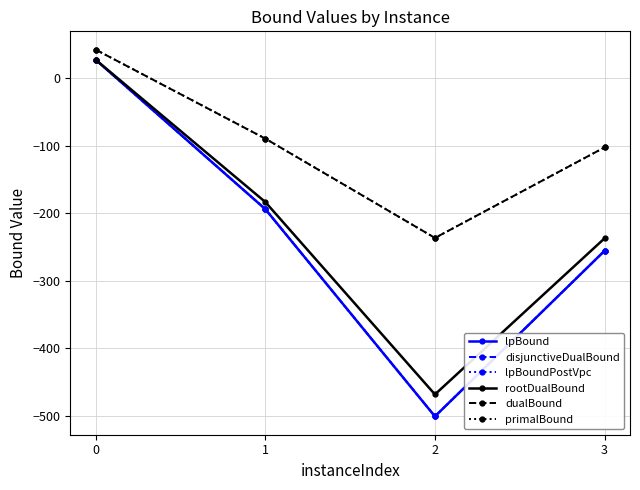

True or false: lpBoundPostVpc and lpBound intersect in this chart.

False